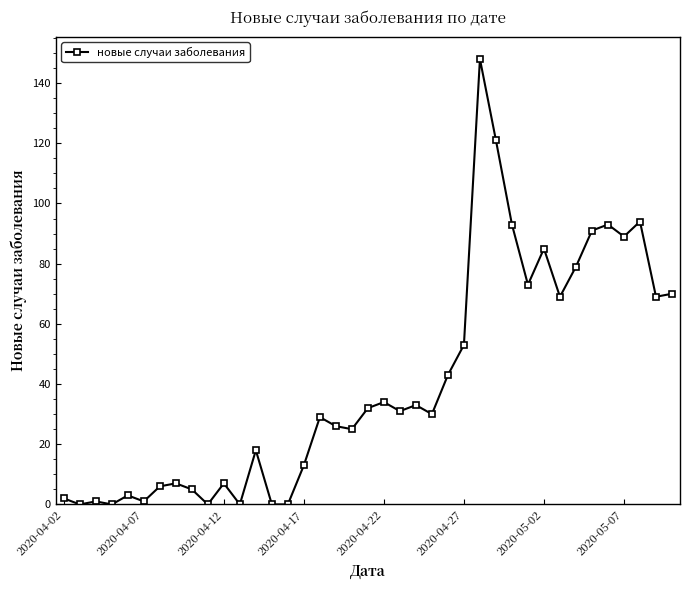

What is the value of the 39th point from the left?

70